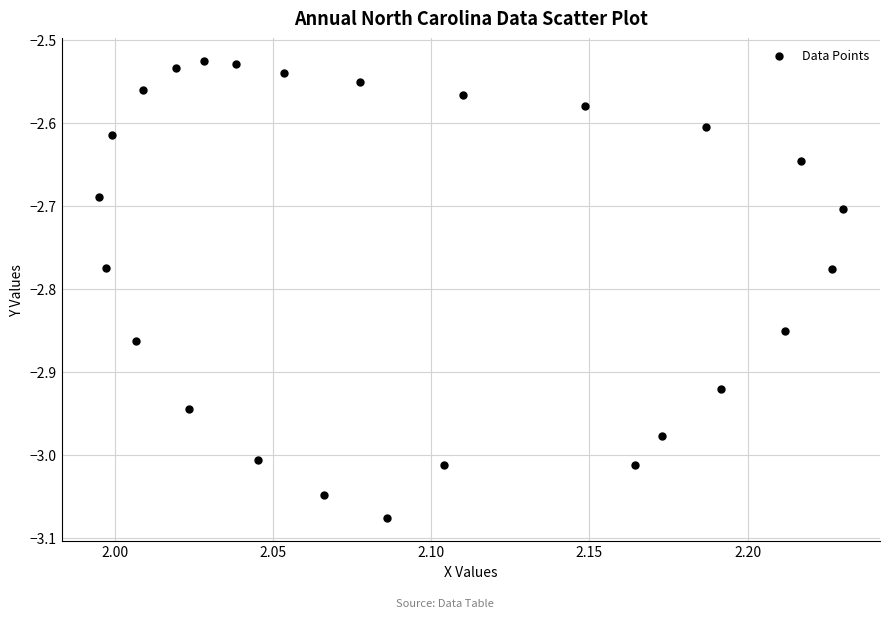

What is the range of Y values (max minus min)?

0.6